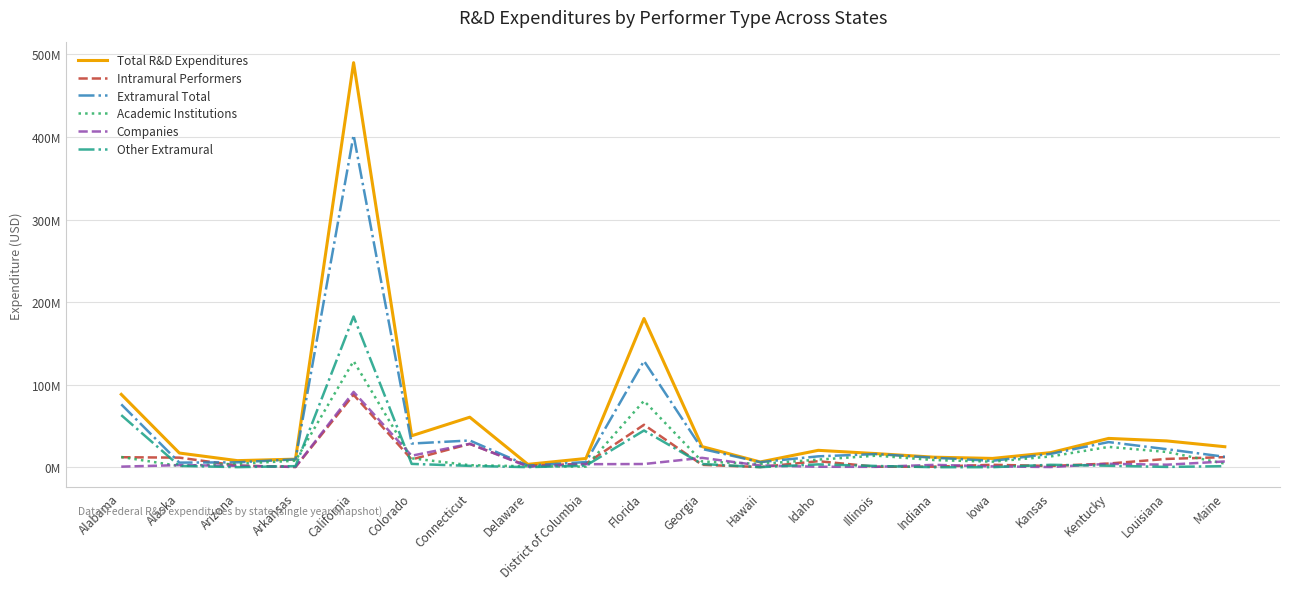

True or false: Other Extramural and Total R&D Expenditures cross at least once.

False